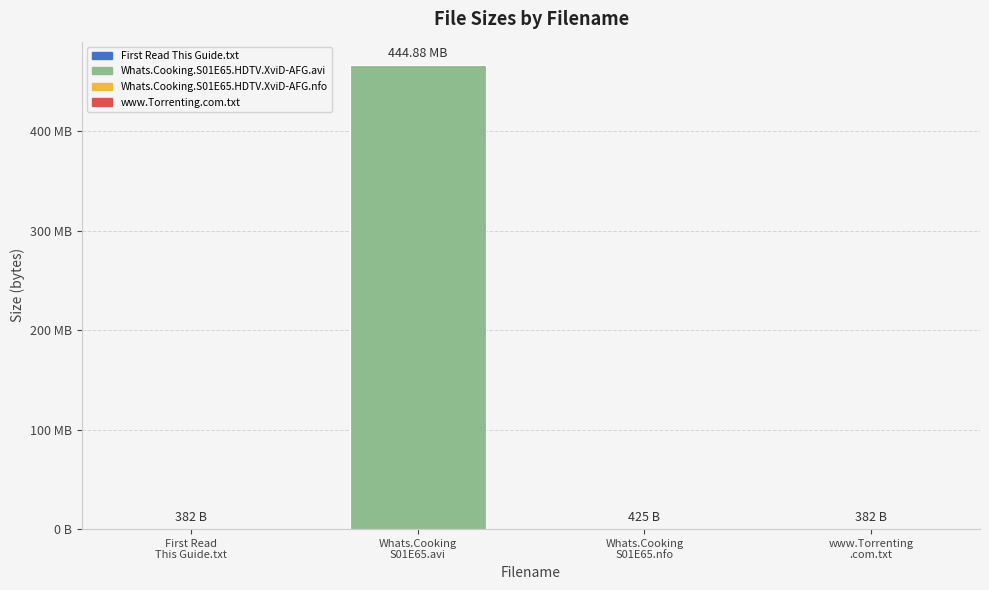

Are the bars horizontal?

No